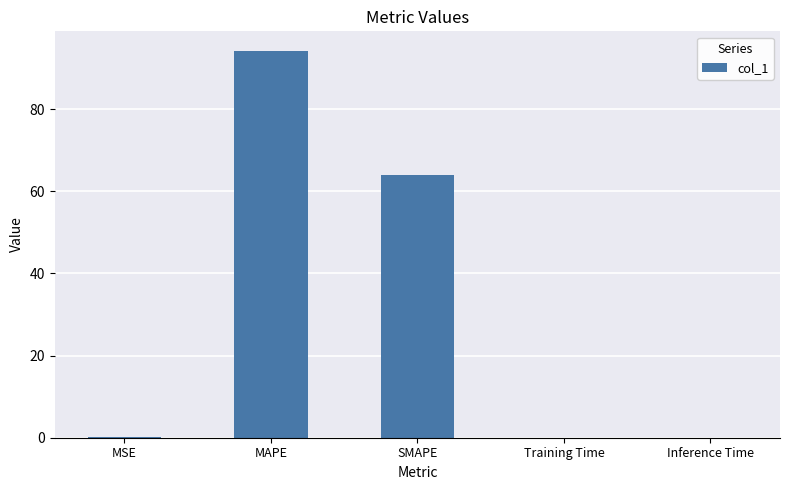

What is the sum of all values?

158.3